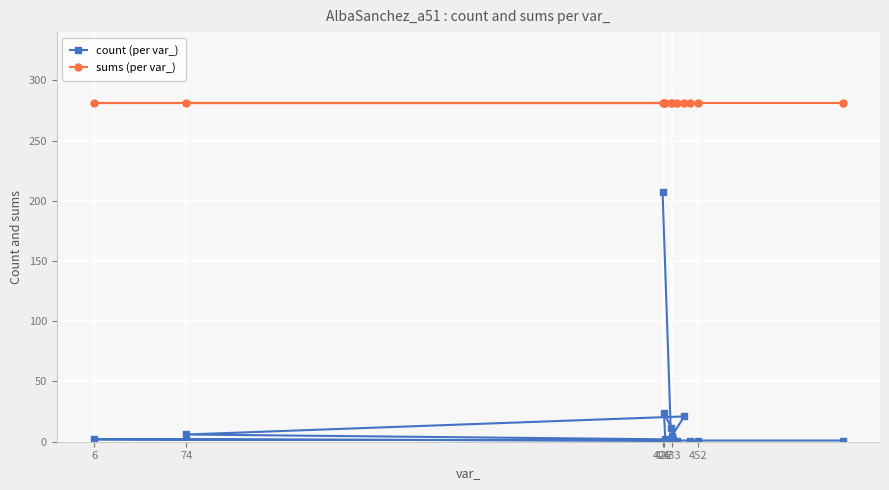

What is the greatest value displayed?

281